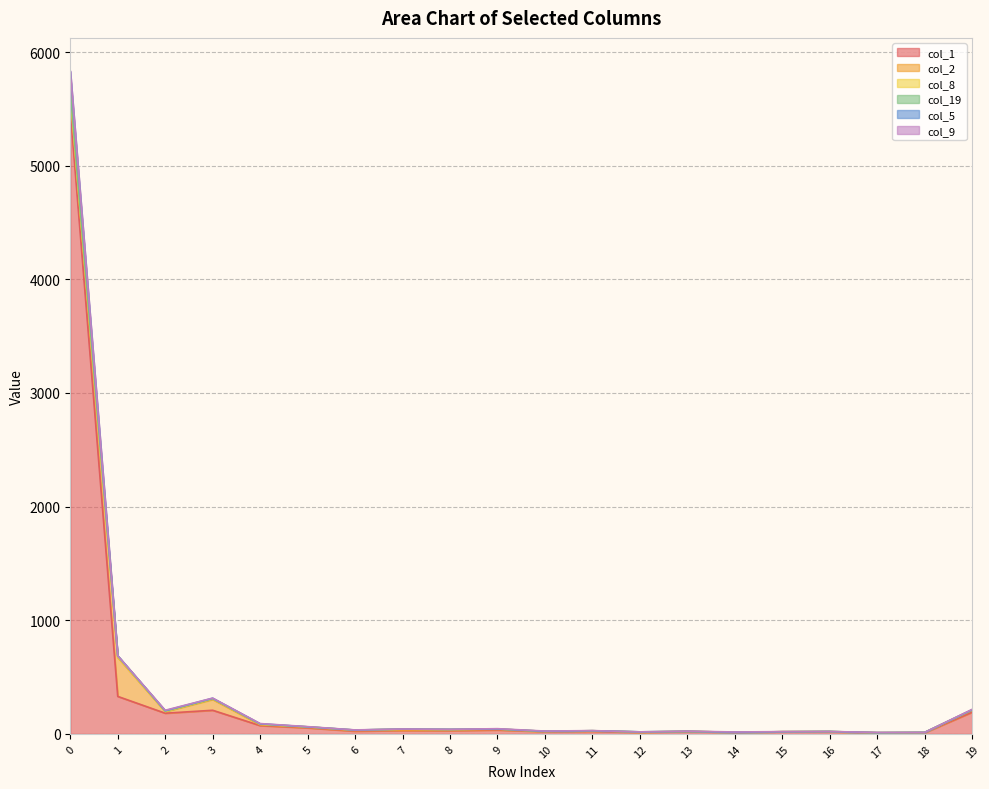

List the series in order of their peak value, lowest first.

col_9, col_8, col_19, col_5, col_2, col_1